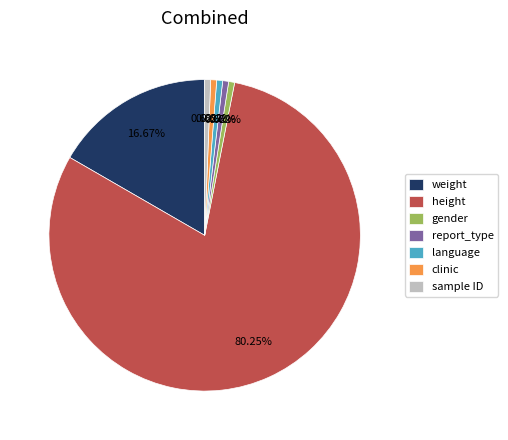

How many segments does this pie chart have?

7